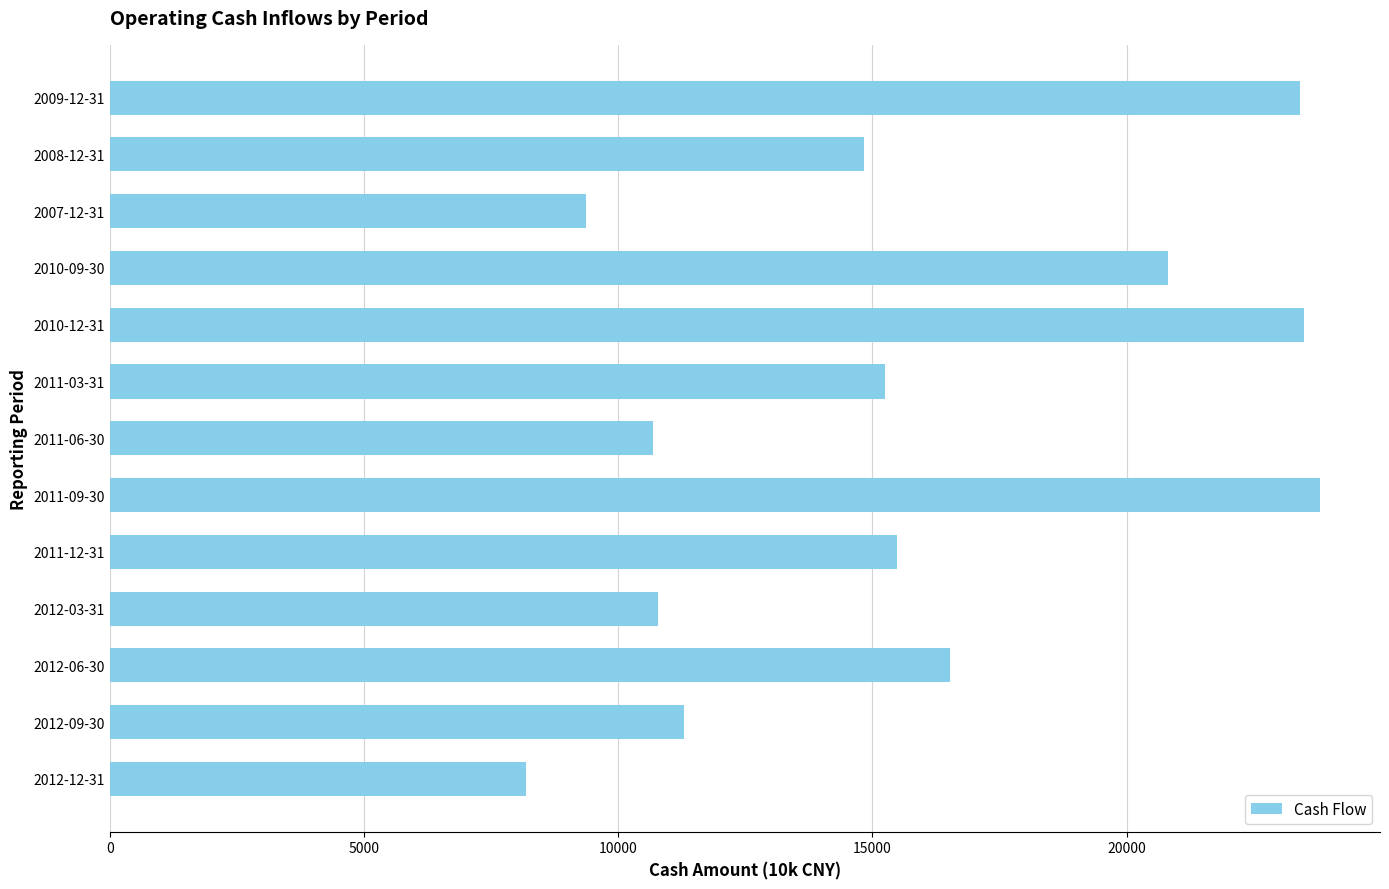

Which category has the highest value across all series?

2011-09-30